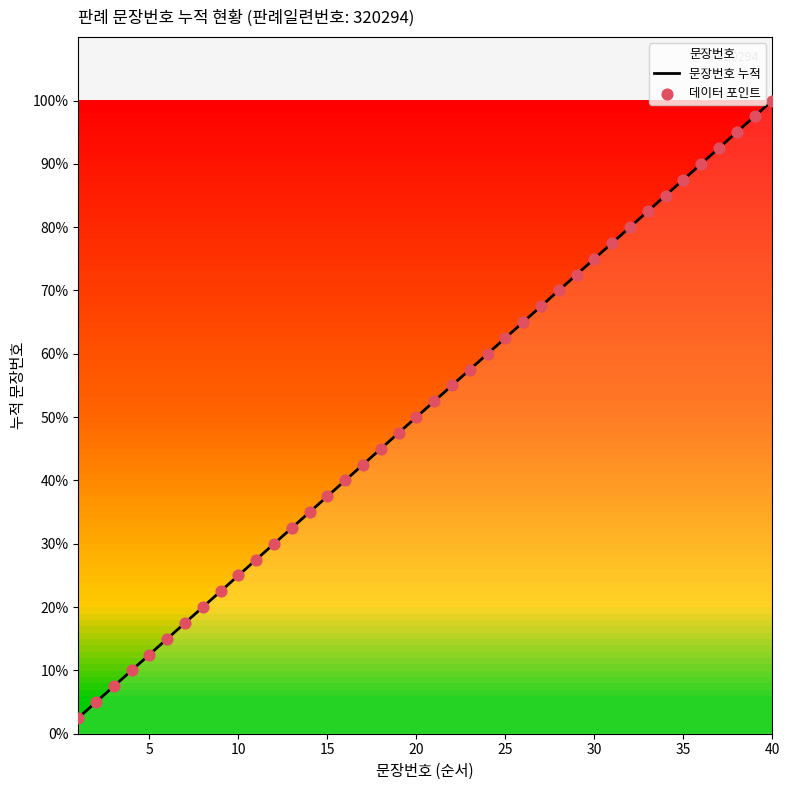

What are all the series names shown in the legend?

문장번호 누적, 데이터 포인트